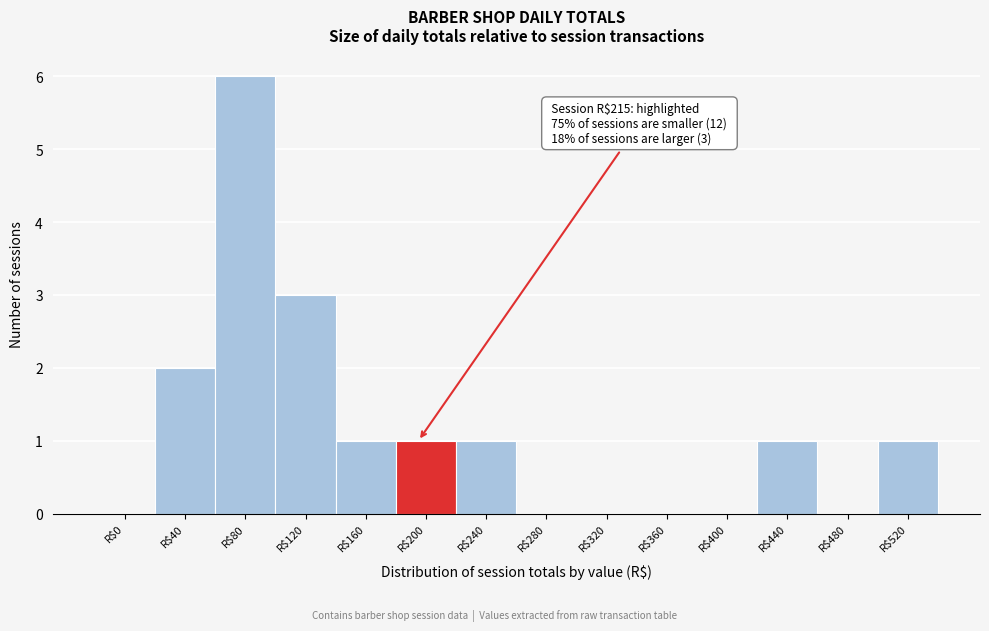

What is the sum of all values?

16